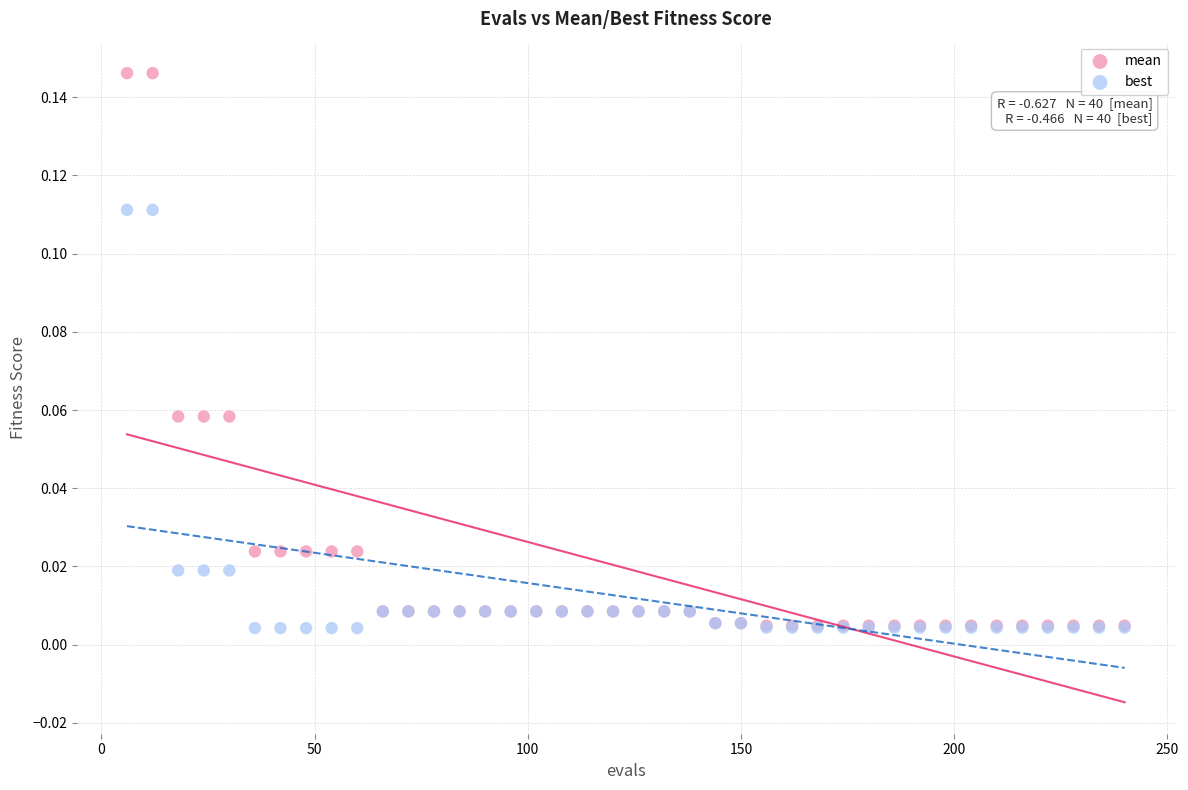

Which series reaches the maximum Y coordinate?

mean